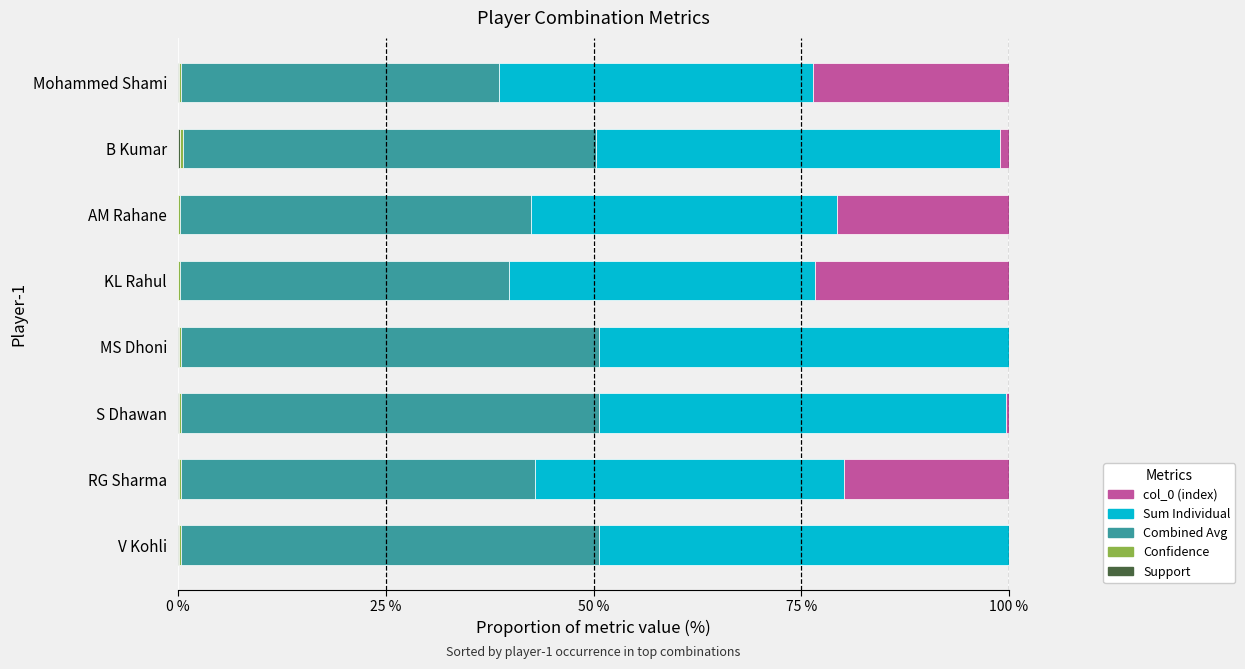

How many distinct data groups are displayed?

5